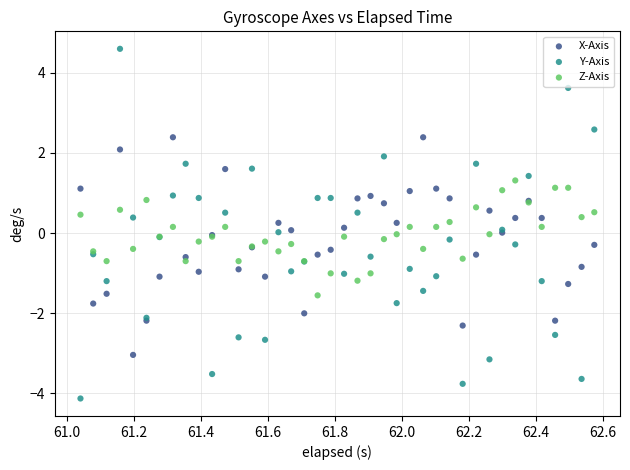

What are all the series names shown in the legend?

X-Axis, Y-Axis, Z-Axis